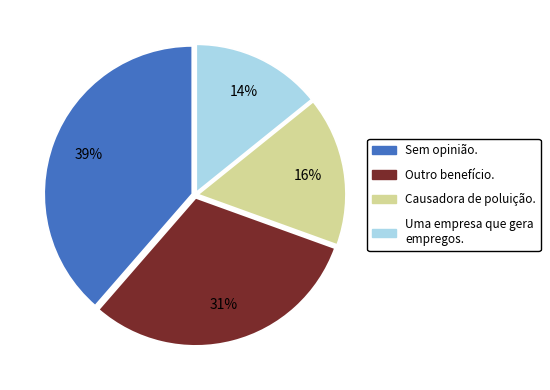

Count the number of slices in the pie.

4